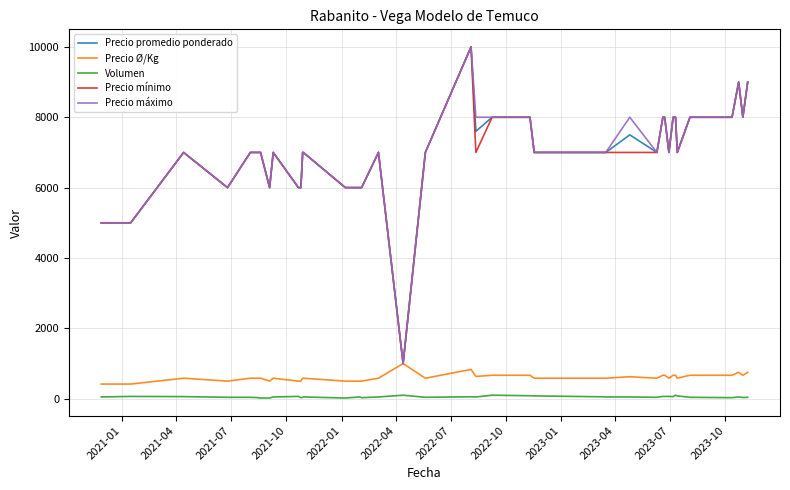

What is the minimum value for Precio Ø/Kg?

417